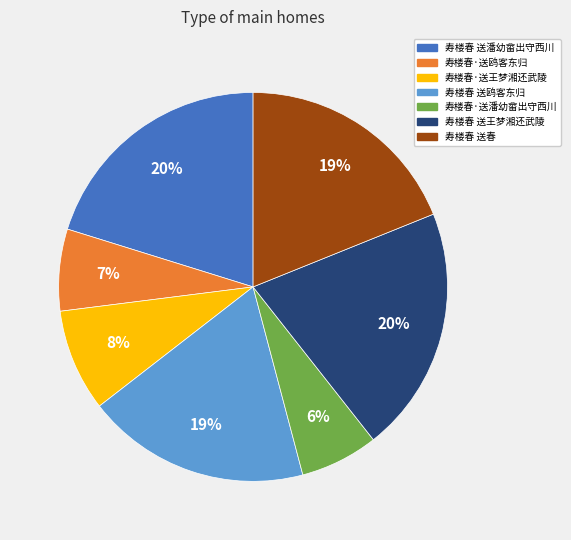

How many slices are in this pie chart?

7